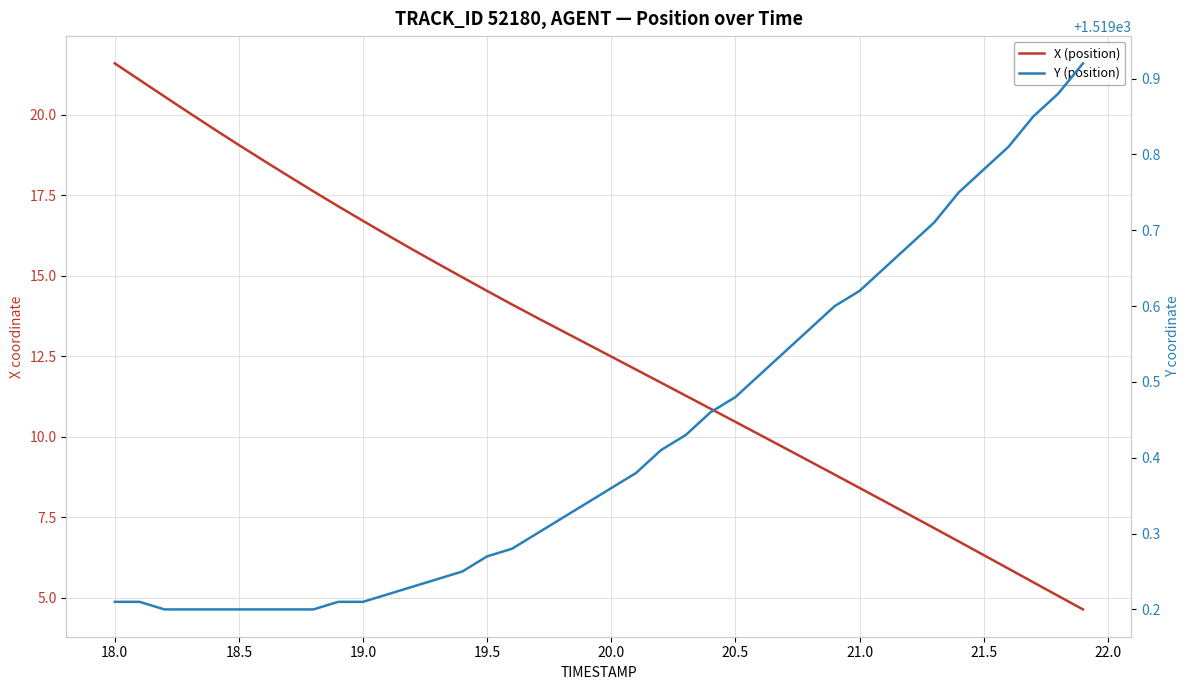

What is the difference between the maximum and minimum values in the X (position) series?

17.0